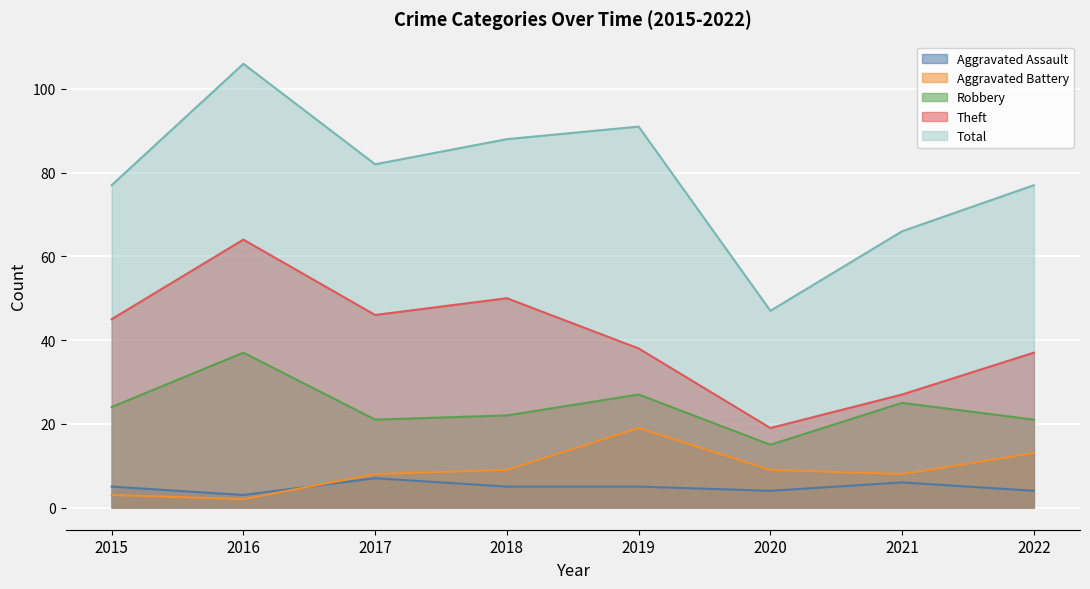

What is the value of the Robbery point at the 2nd from the left?

37